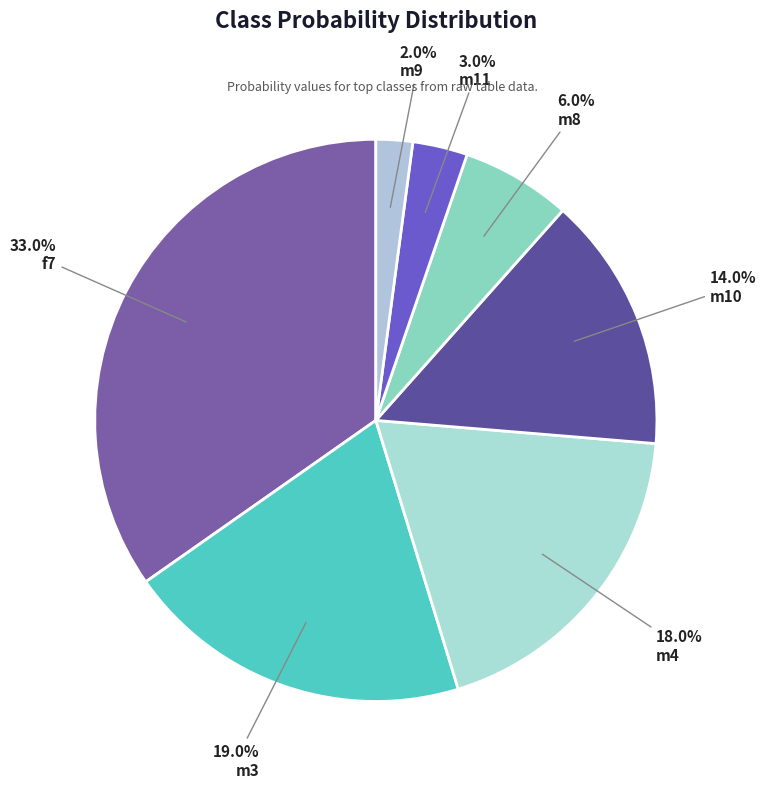

To the nearest percent, what percentage of the pie is m11?

3%